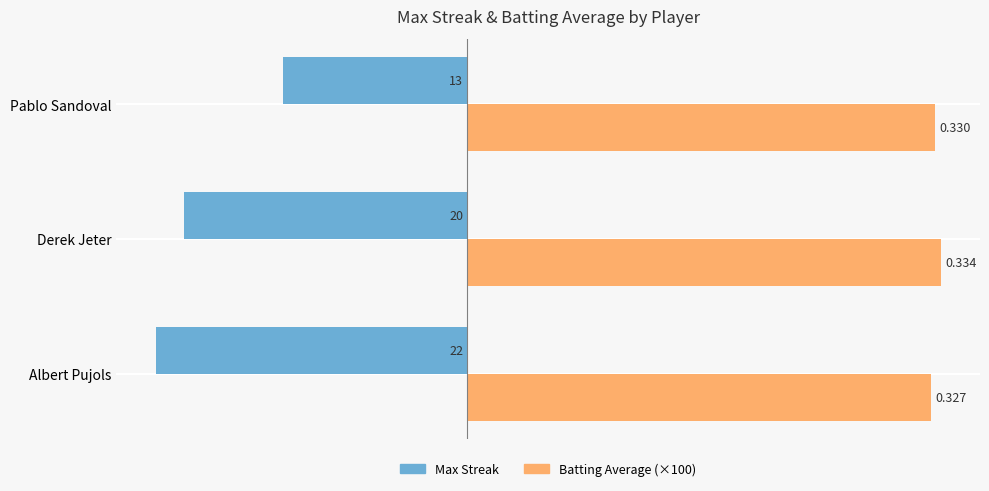

What is the value of the Batting Average (×100) bar at the 3rd from the left?

33.0